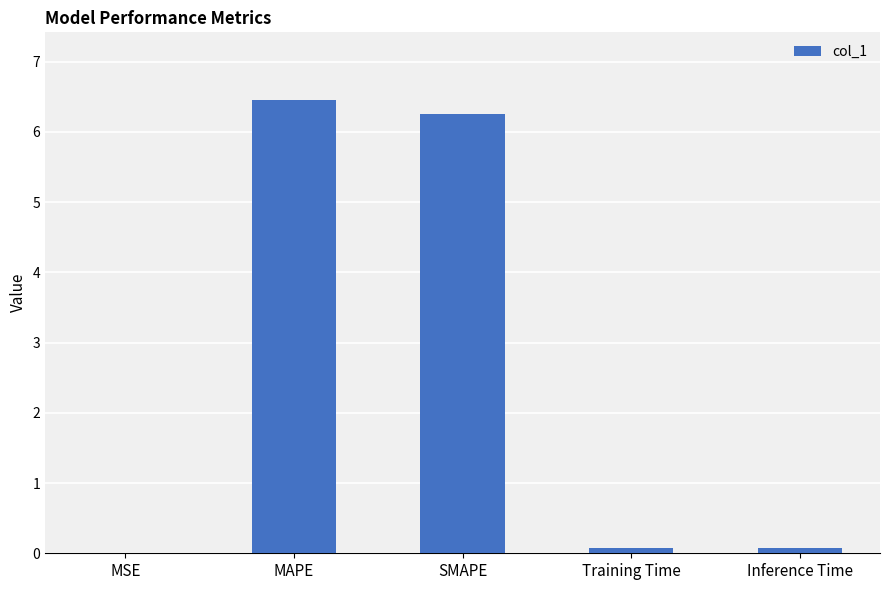

True or false: the data shows 0.0 at MSE.

True